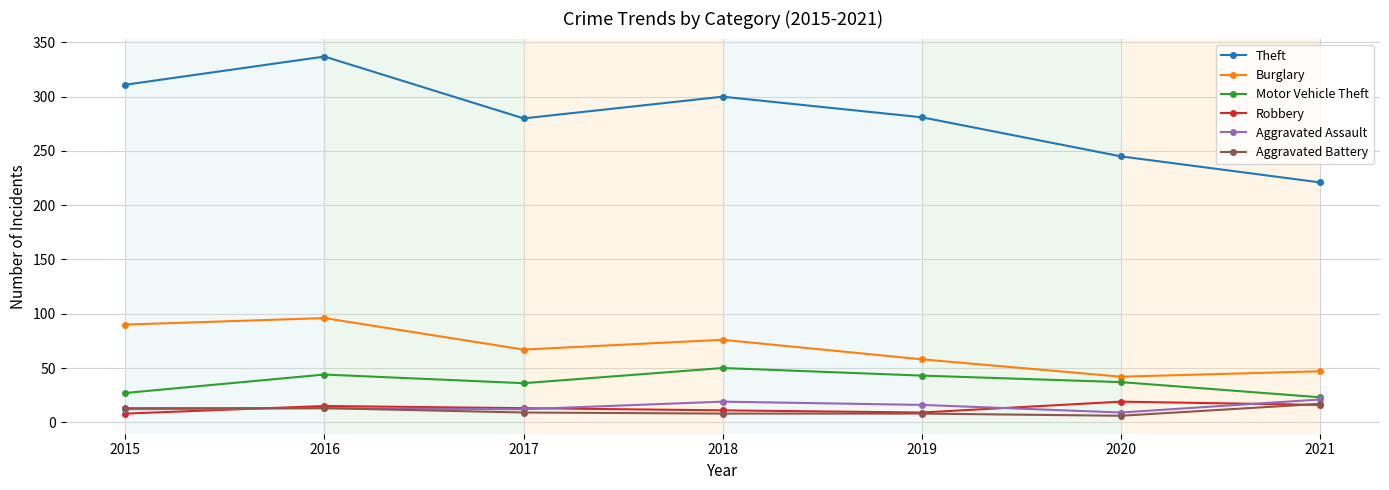

Which series has the largest total across all categories?

Theft